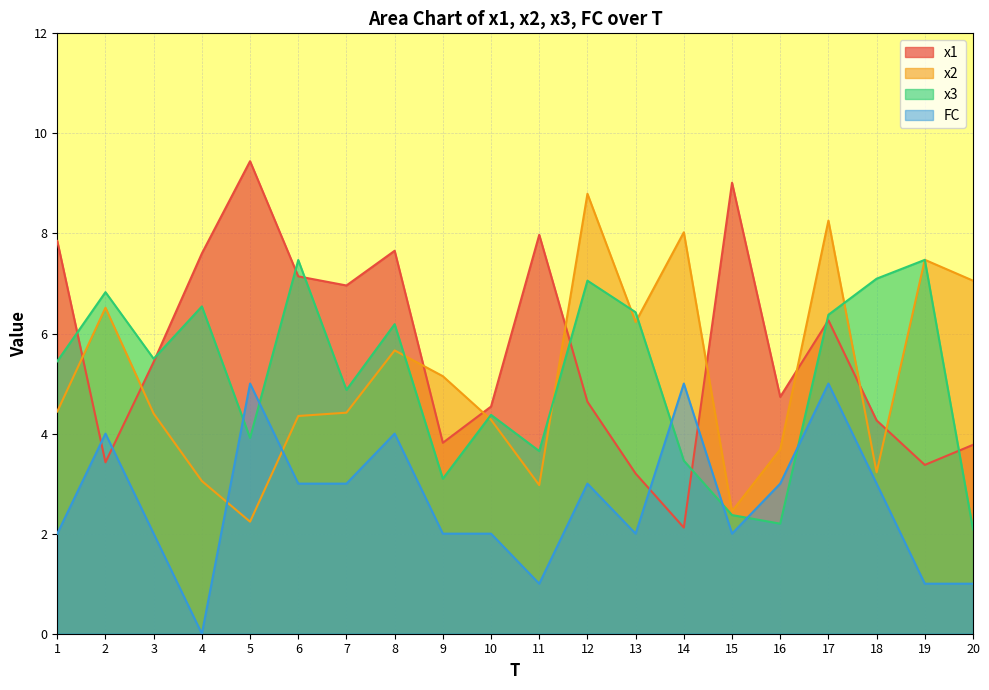

What is the sum of all x1 values?

113.2